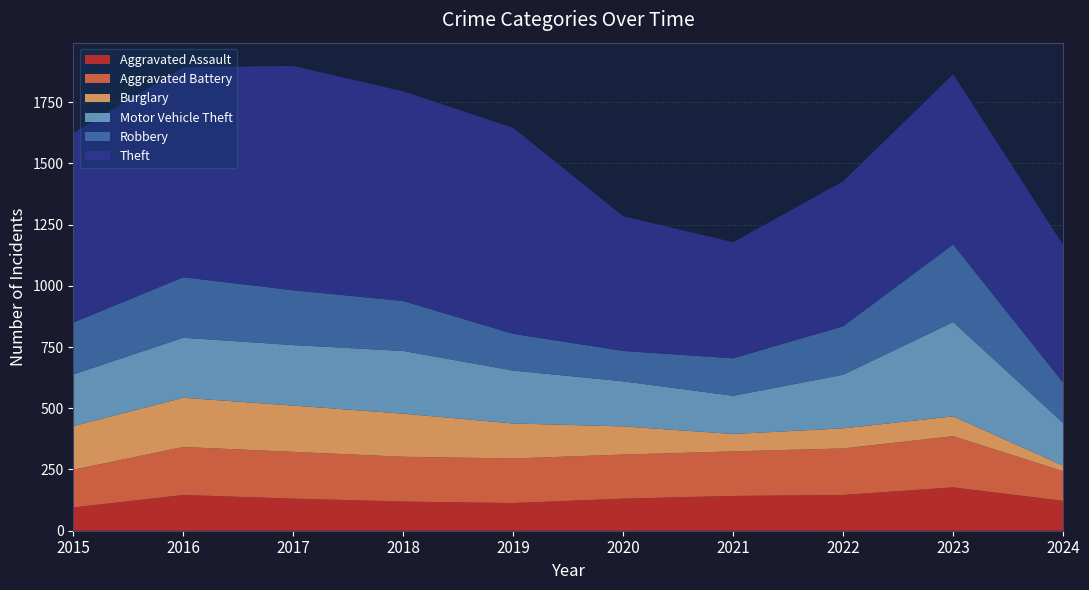

Reading right to left, transcribe all the data shown in this chart.

Aggravated Assault: 2024=122	2023=177	2022=146	2021=142	2020=131	2019=113	2018=119	2017=131	2016=146	2015=95
Aggravated Battery: 2024=121	2023=209	2022=190	2021=182	2020=180	2019=182	2018=183	2017=191	2016=196	2015=154
Burglary: 2024=23	2023=81	2022=82	2021=71	2020=115	2019=143	2018=176	2017=189	2016=201	2015=178
Motor Vehicle Theft: 2024=174	2023=385	2022=219	2021=156	2020=184	2019=216	2018=256	2017=247	2016=245	2015=211
Robbery: 2024=165	2023=317	2022=198	2021=153	2020=124	2019=150	2018=204	2017=224	2016=247	2015=212
Theft: 2024=562	2023=695	2022=592	2021=474	2020=550	2019=841	2018=856	2017=916	2016=858	2015=774